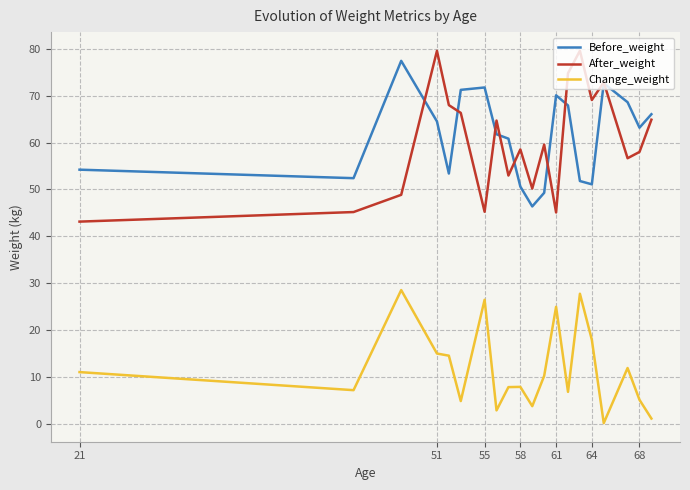

How many intersections are there between Before_weight and After_weight?

8